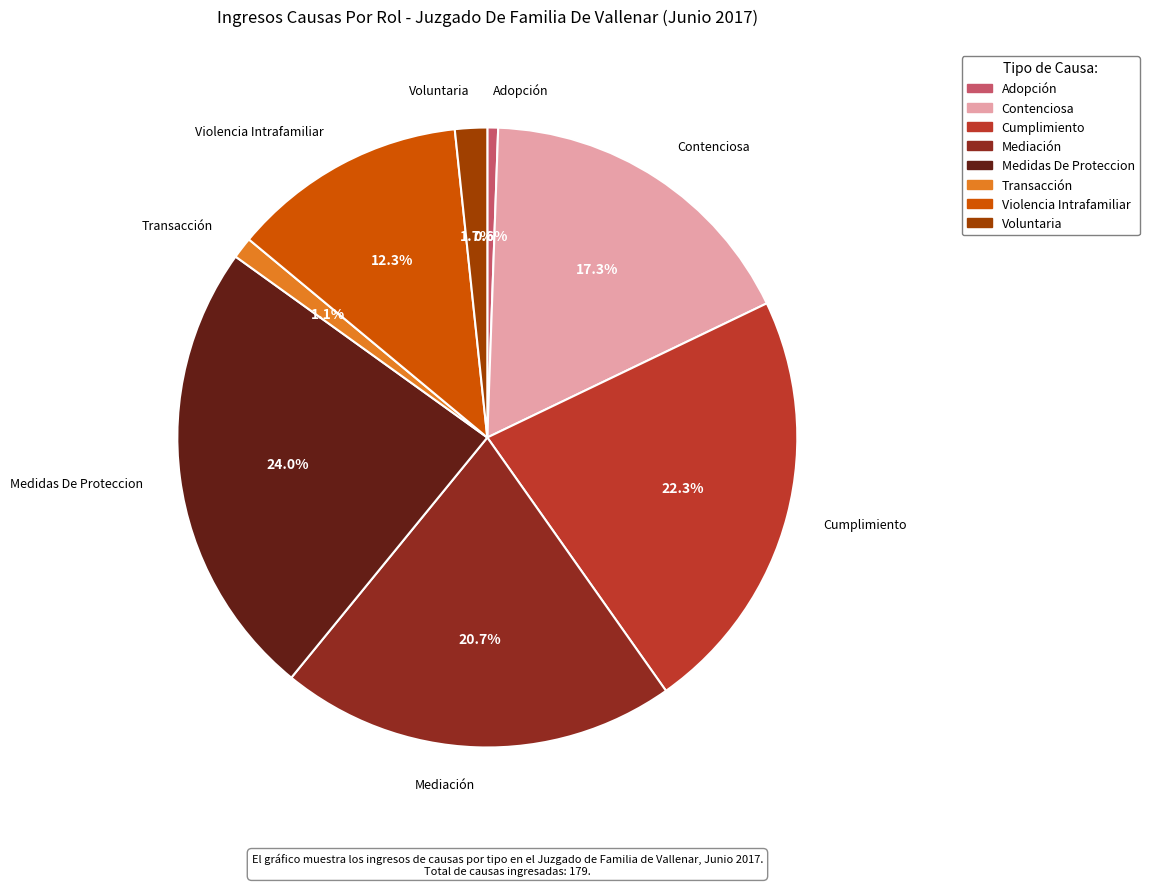

Approximately how many times larger is the value at Medidas De Proteccion compared to Mediación?

1.2